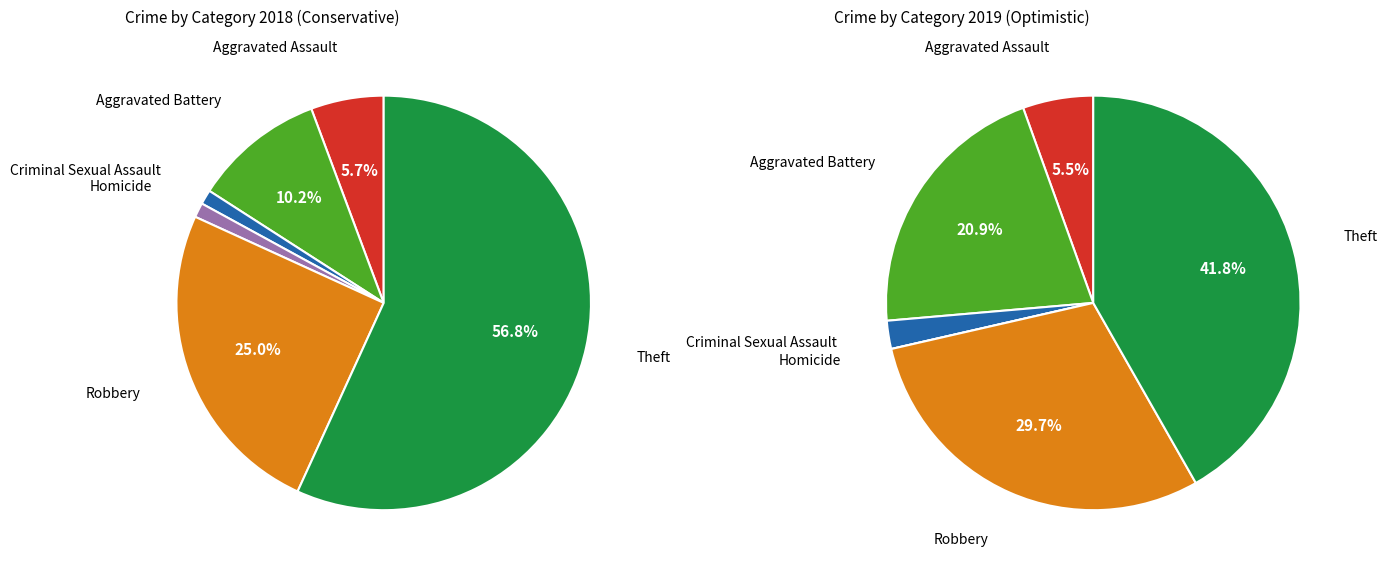

How many segments does this pie chart have?

6